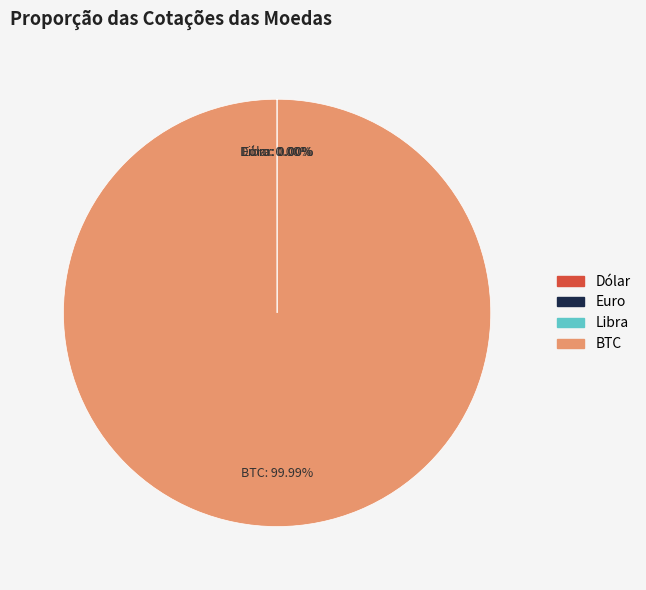

Which slice is the largest?

BTC